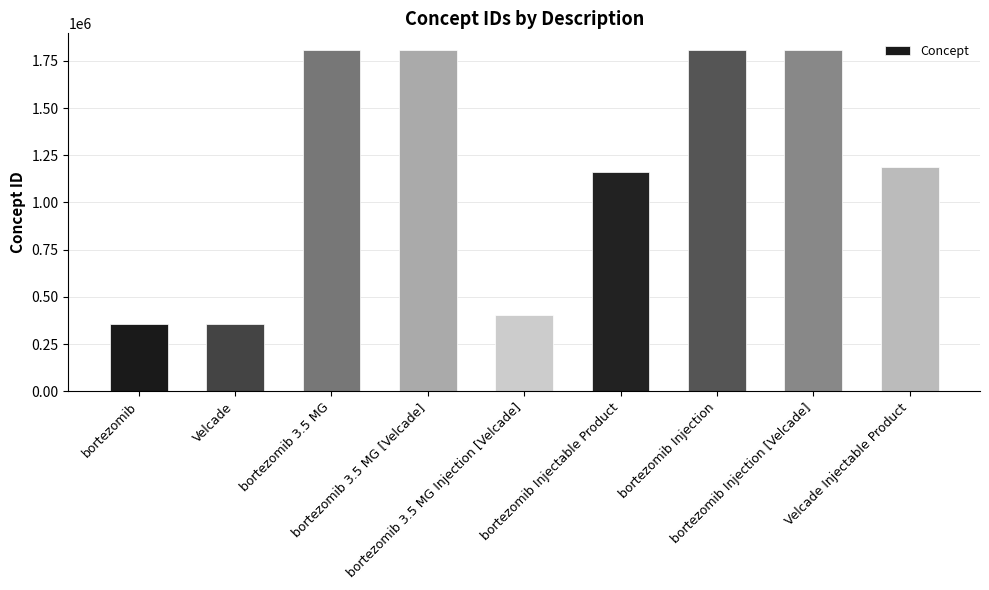

What is the sum of all values?

10688046